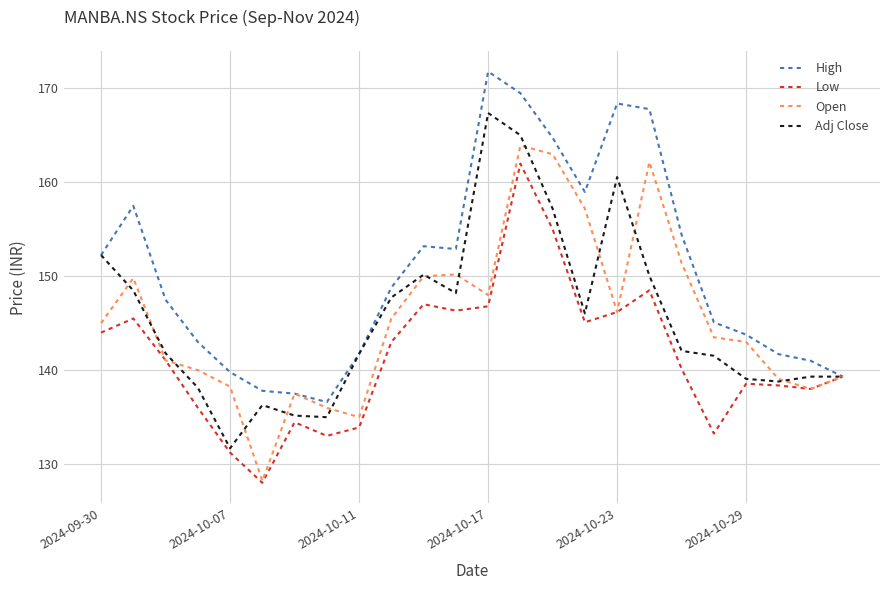

Which series has the largest total across all categories?

High